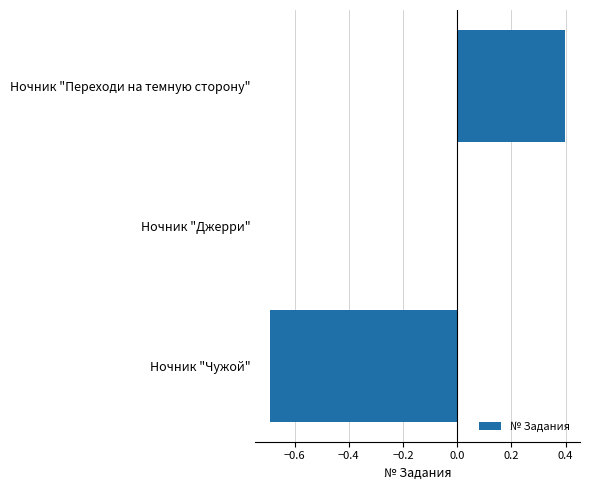

What is the average value?

-0.1